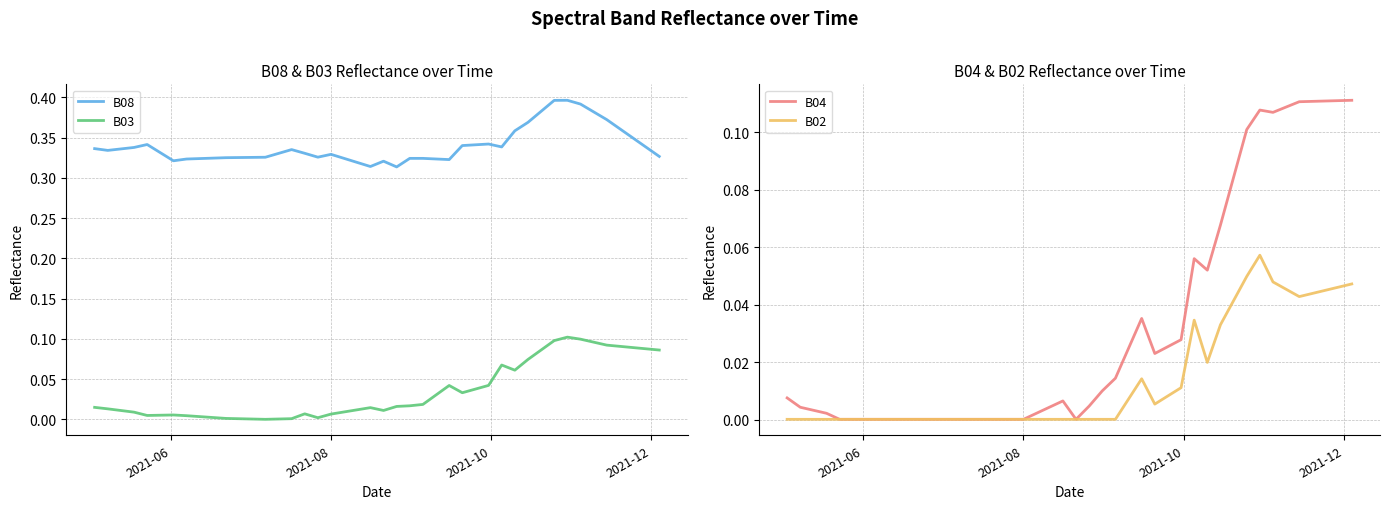

In B03, how many points are lower than both neighbors (excluding endpoints)?

6